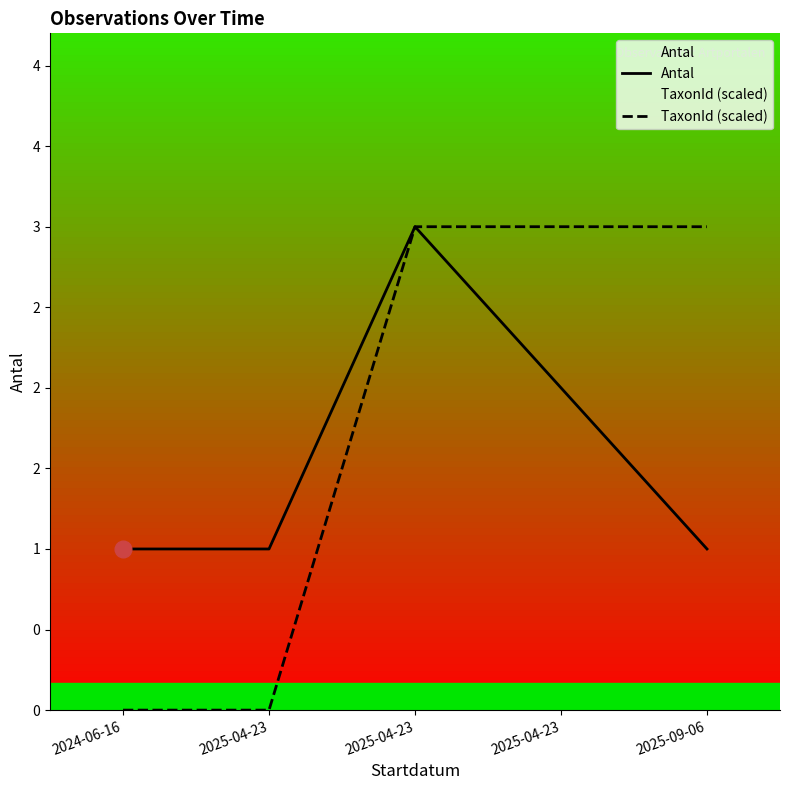

The TaxonId (scaled) series shows 1.2 at 2024-06-16. True or false?

False